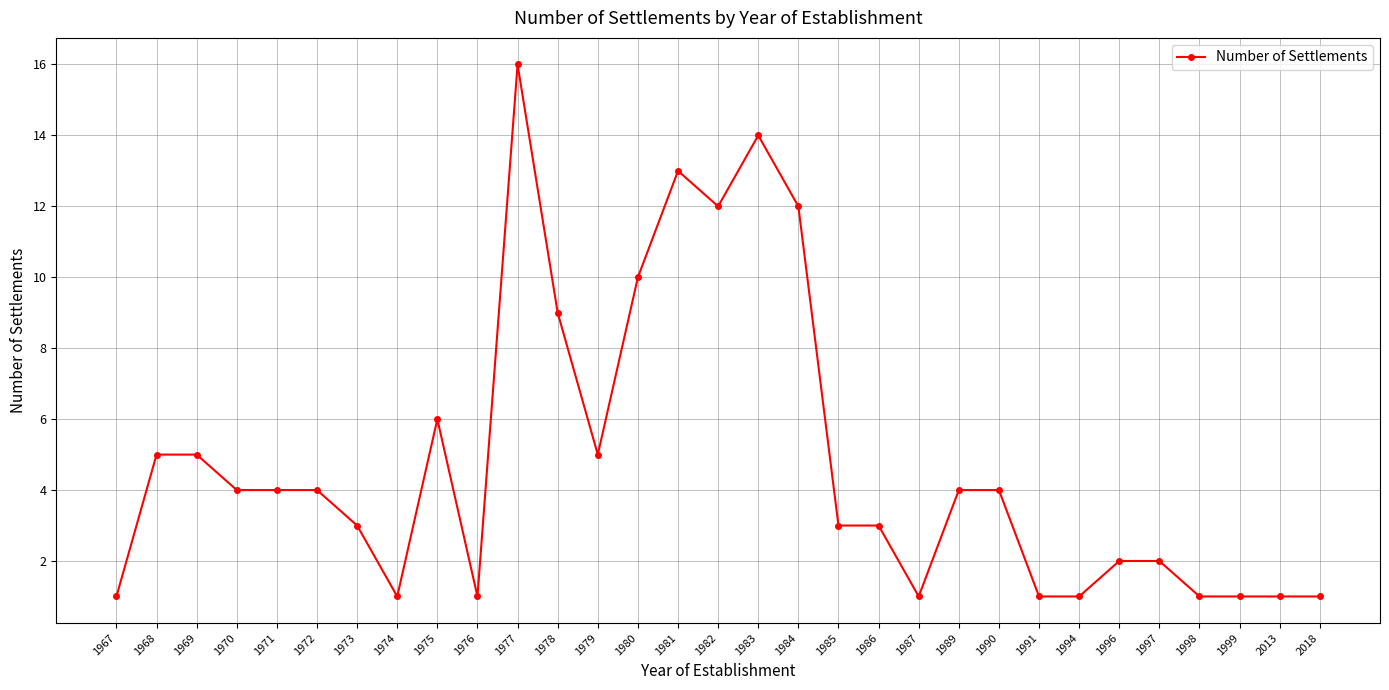

What is the difference between the maximum and second lowest values?

15